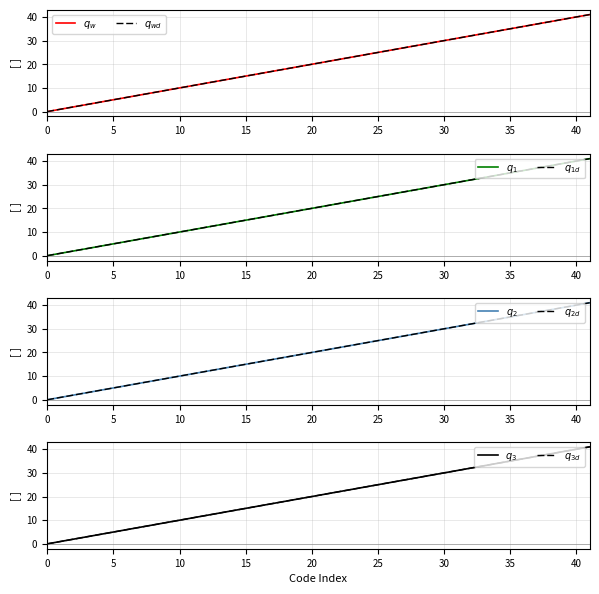

At which category is the sum across all series the highest?

41